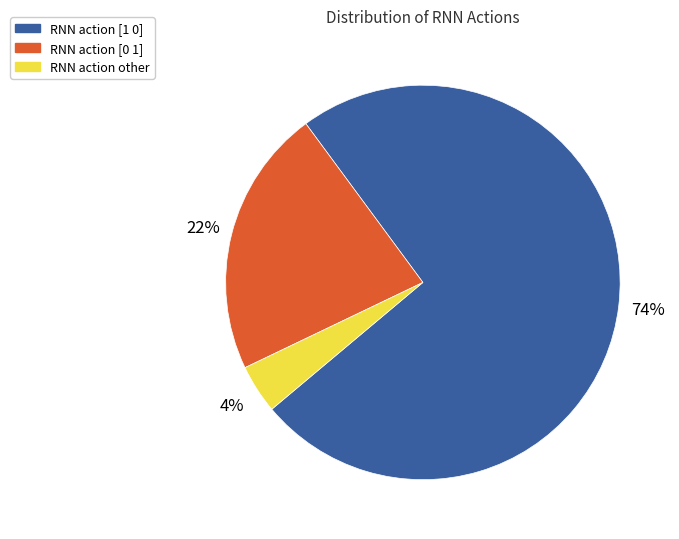

Rank the categories by value from highest to lowest.

RNN action [1 0], RNN action [0 1], RNN action other